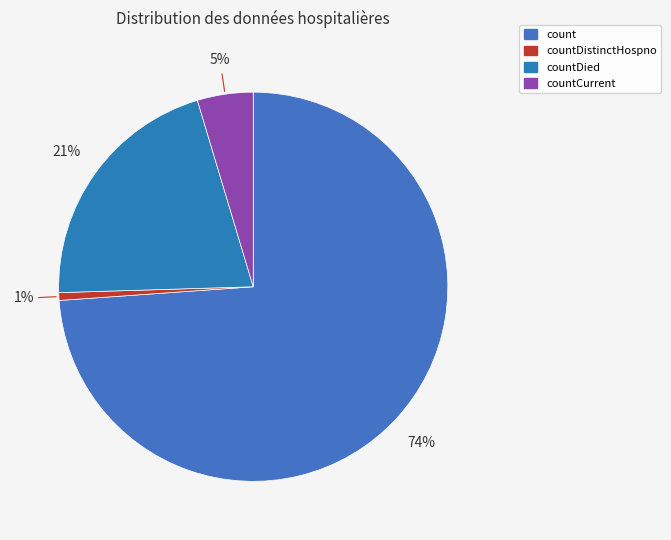

Count the number of slices in the pie.

4